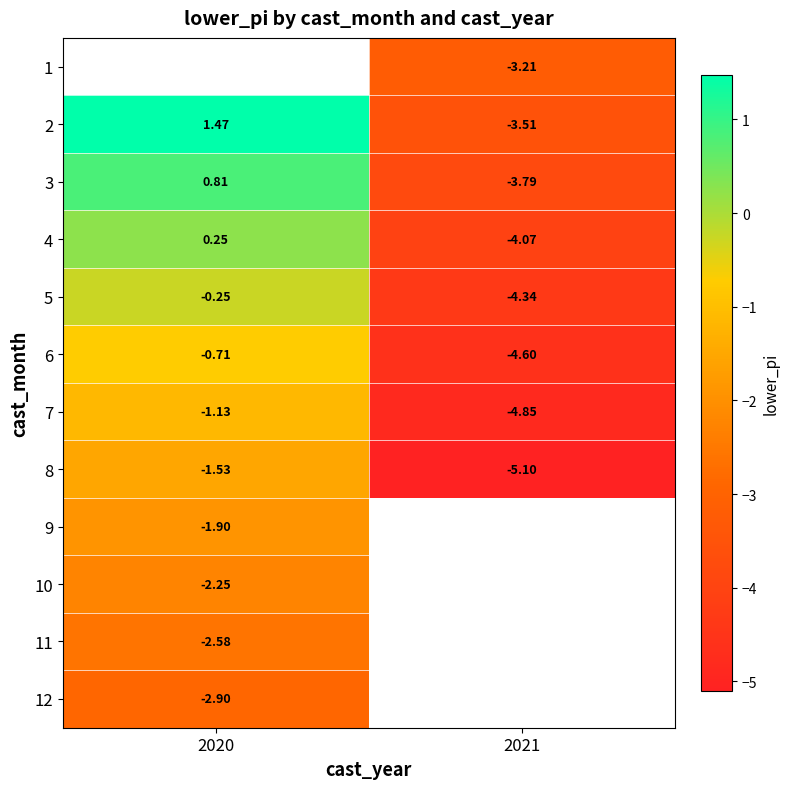

How many values in the 4 series exceed 0?

1